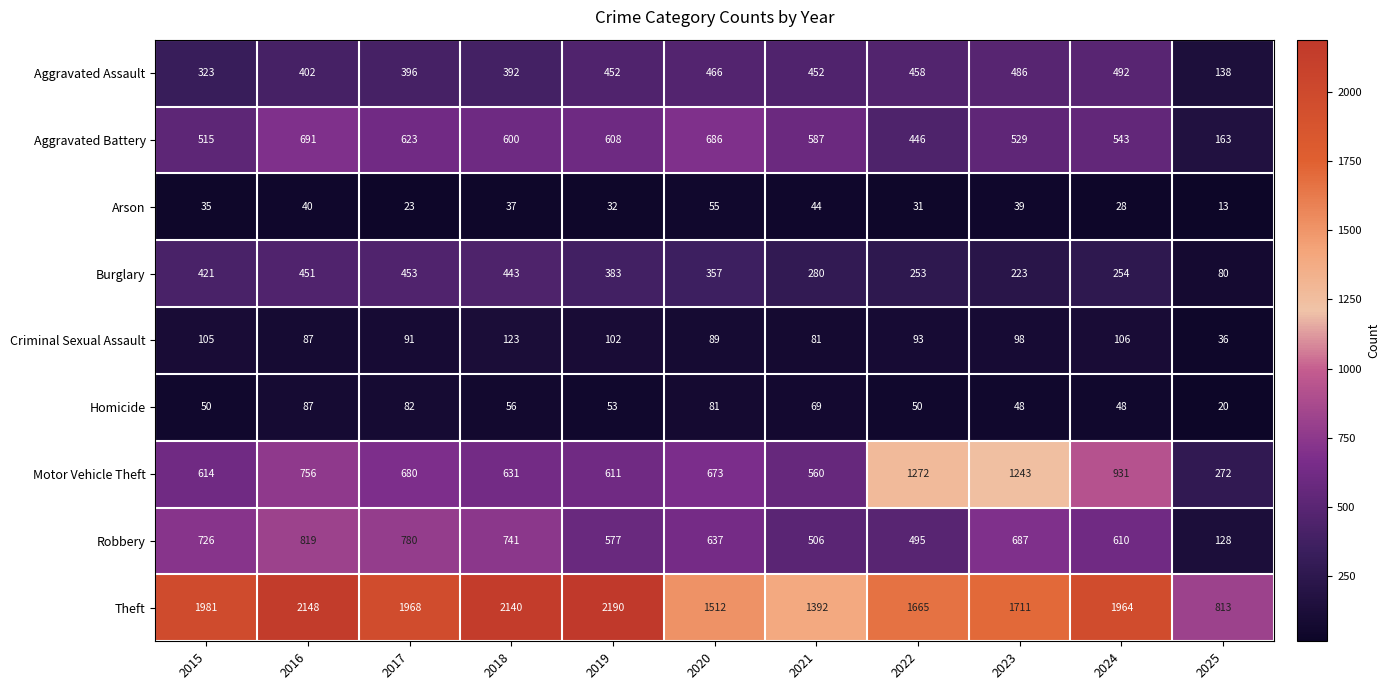

What is the smallest value displayed?

13